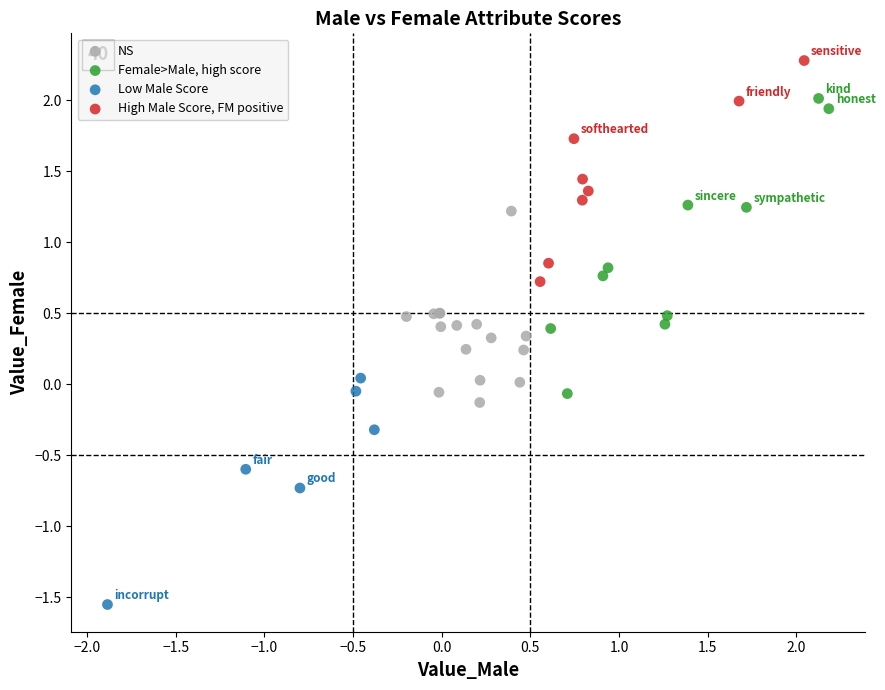

Which series contains the highest Y value?

High Male Score, FM positive